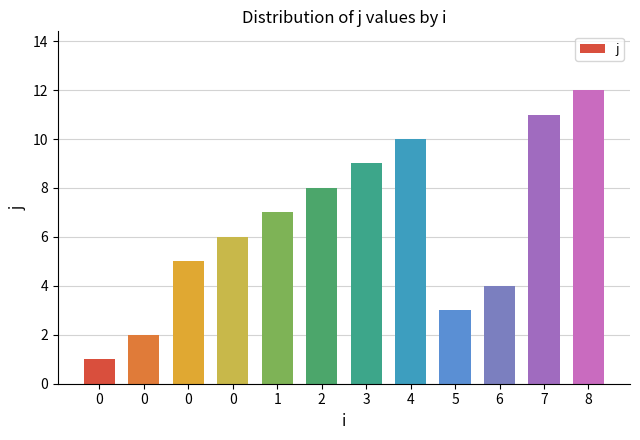

Reading left to right, extract all data points from this chart.

0=1	0=2	0=5	0=6	1=7	2=8	3=9	4=10	5=3	6=4	7=11	8=12